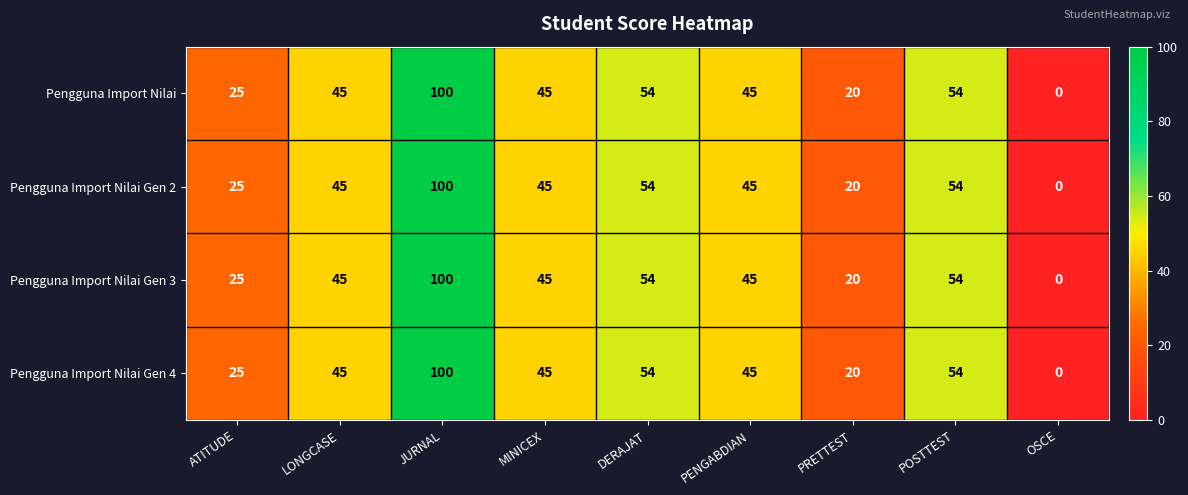

What is the difference between the maximum and minimum values in the Pengguna Import Nilai Gen 3 series?

100